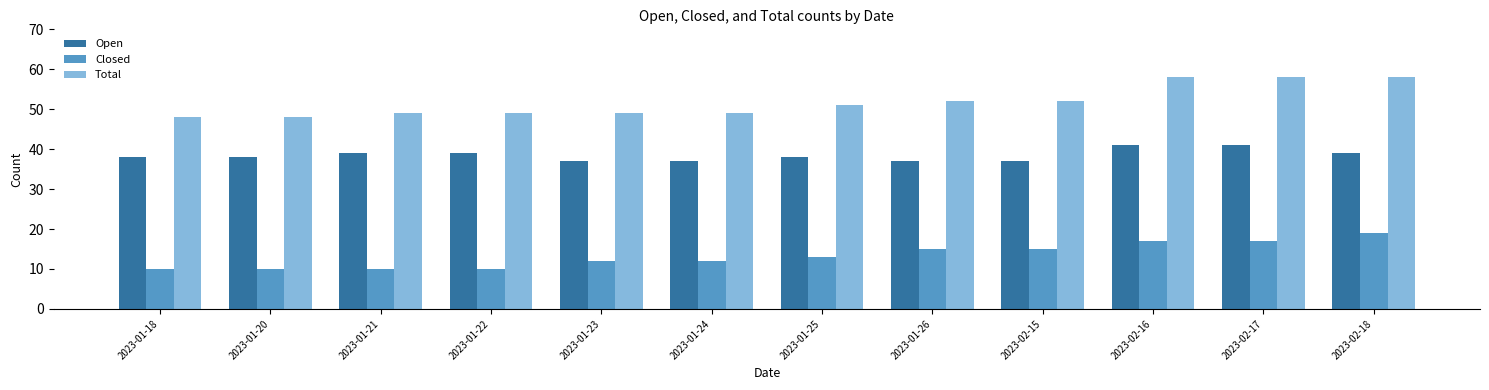

True or false: Total has a value of 81 at 2023-02-18.

False